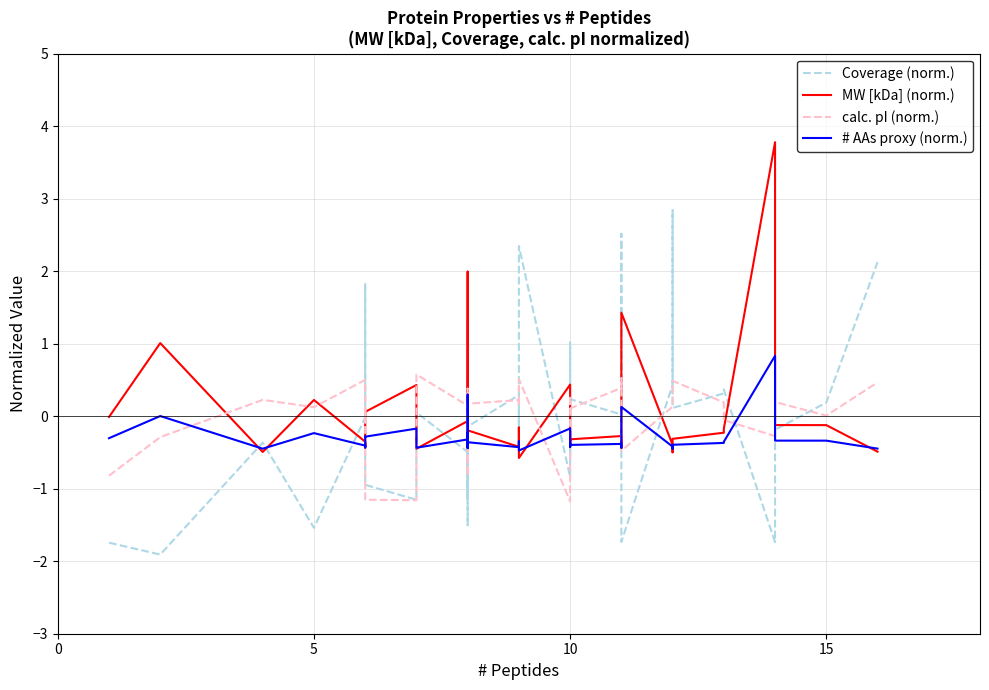

List the series in order of their peak value, highest first.

MW [kDa] (norm.), Coverage (norm.), # AAs proxy (norm.), calc. pI (norm.)